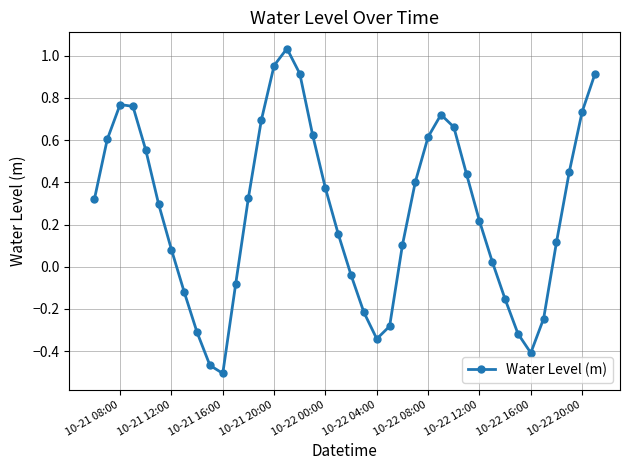

What is the difference between the maximum and minimum values?

1.5